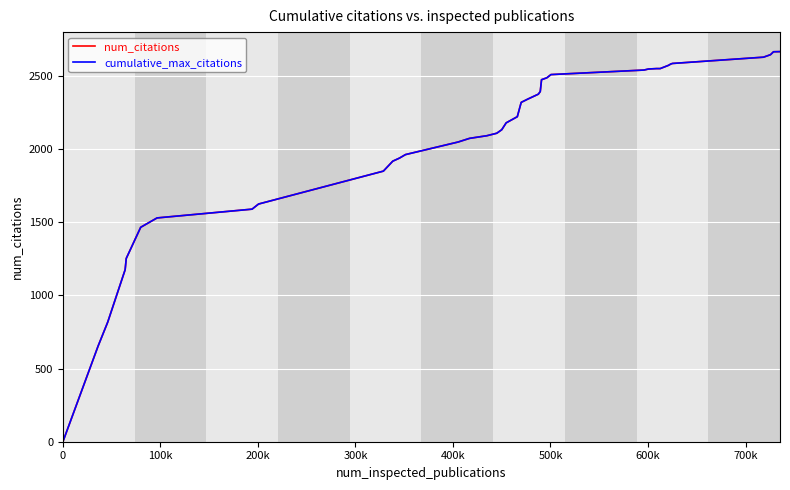

What is the average value of the cumulative_max_citations series?

2078